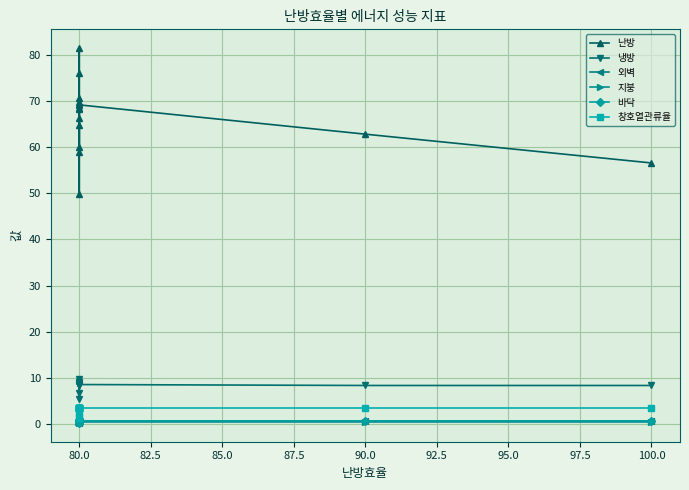

The 바닥 series shows 0.6 at 80.0. True or false?

True